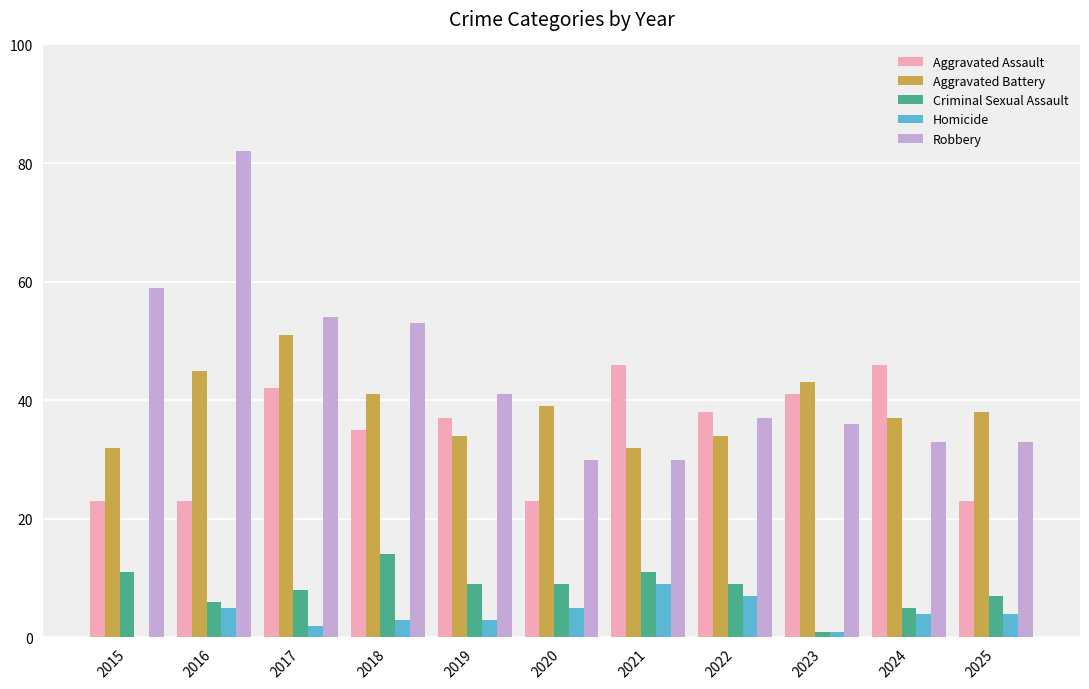

How many distinct data groups are displayed?

5